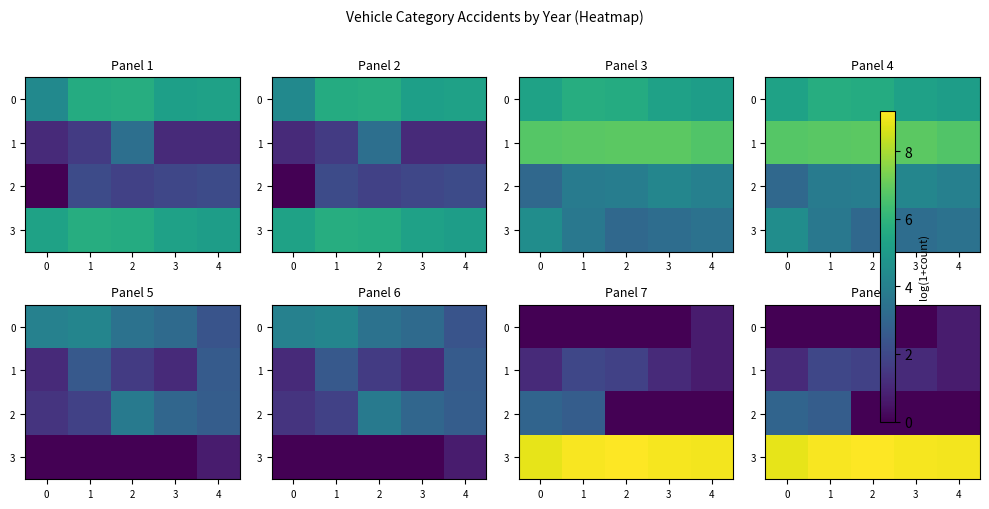

At how many categories does at least one series exceed 3?

5